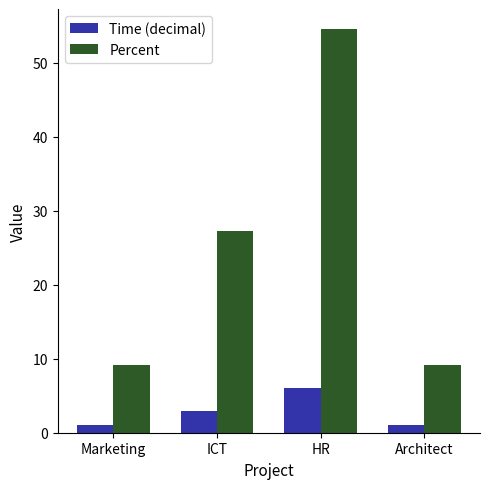

The value of Percent at ICT is 47.6. True or false?

False